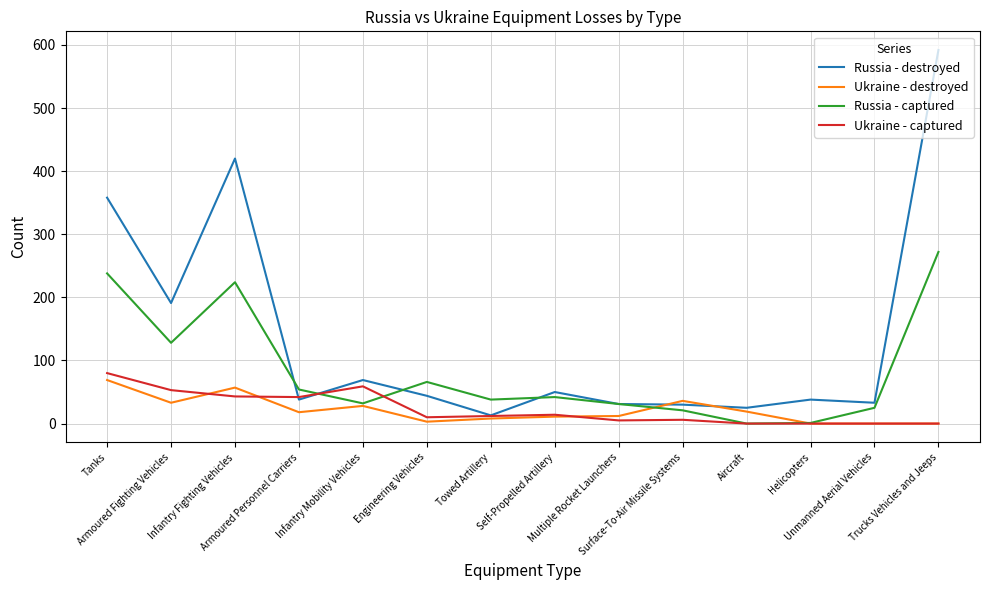

Which series has the largest total across all categories?

Russia - destroyed